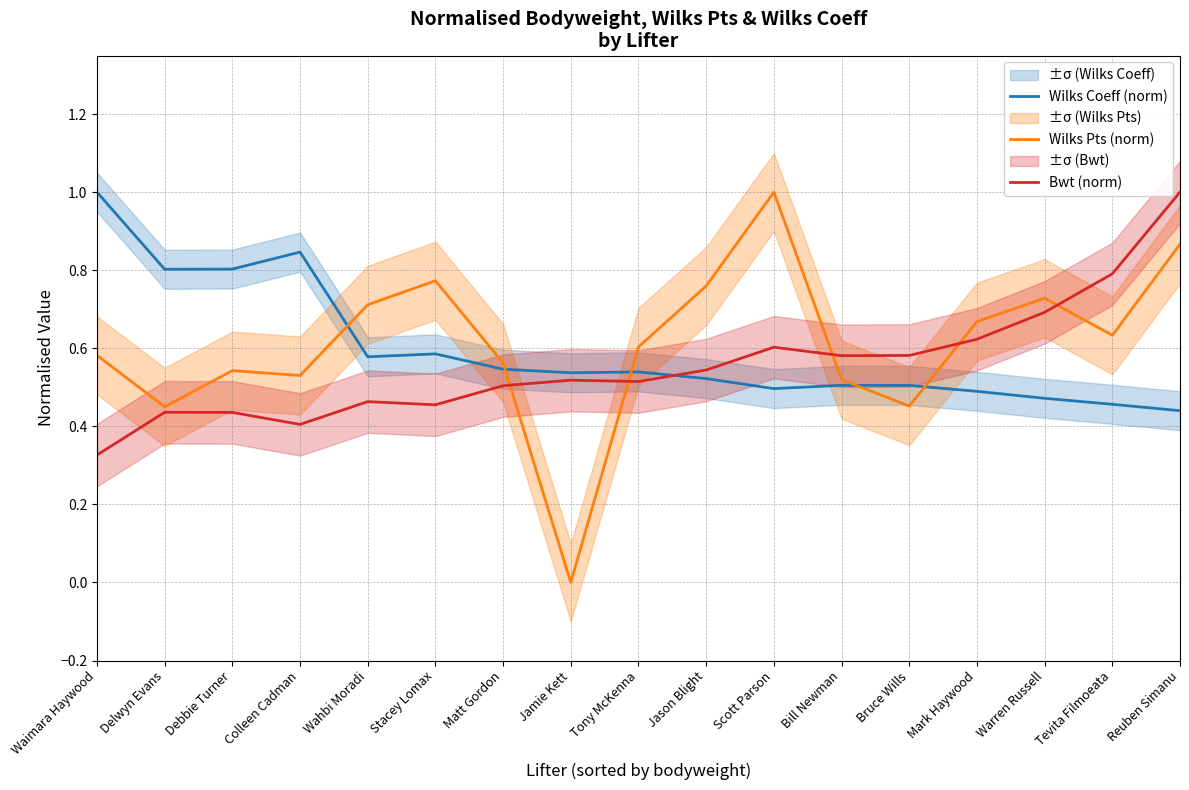

How many series are shown in this chart?

3